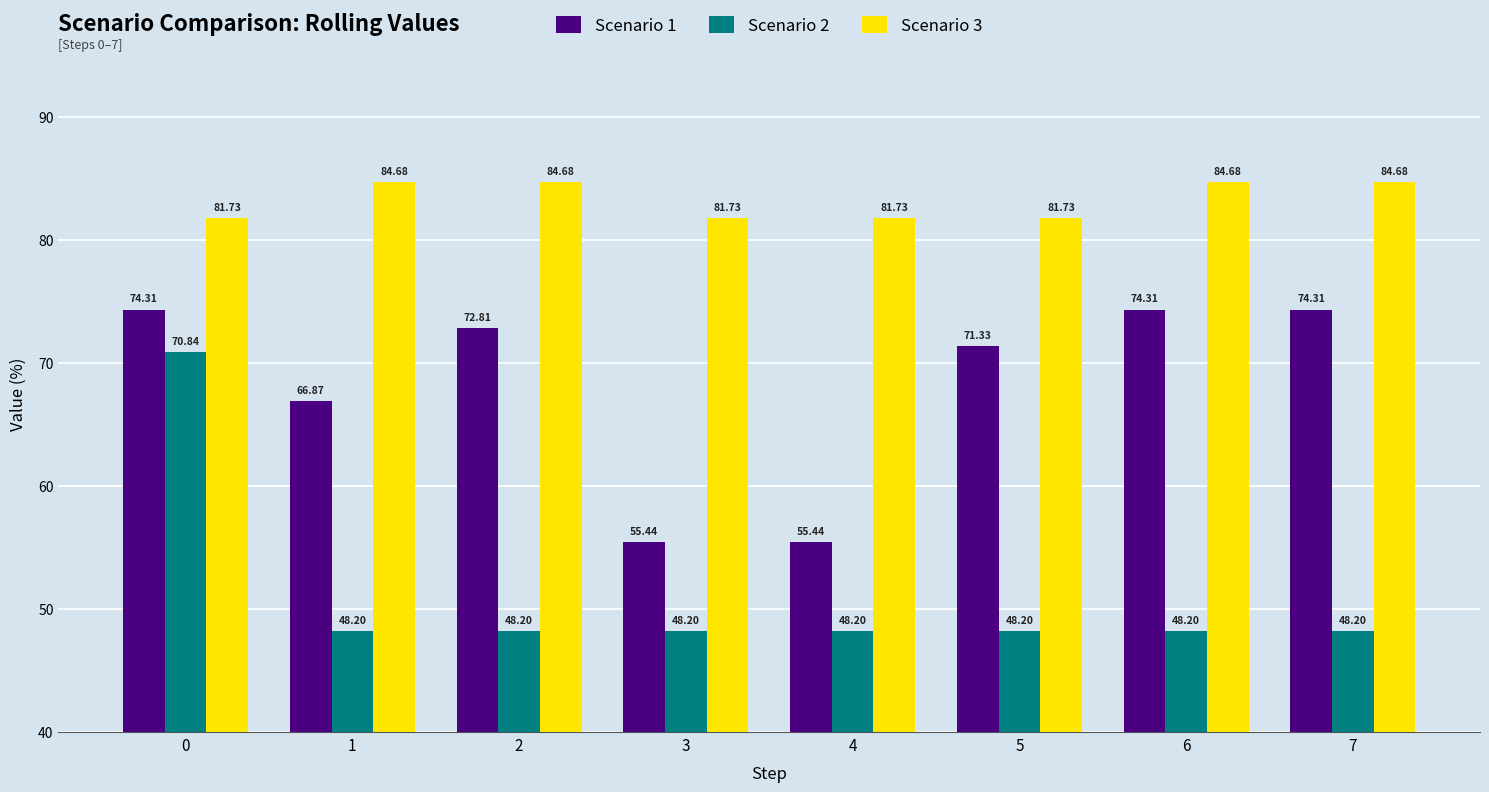

What is the difference between the maximum and minimum values in the Scenario 2 series?

22.6